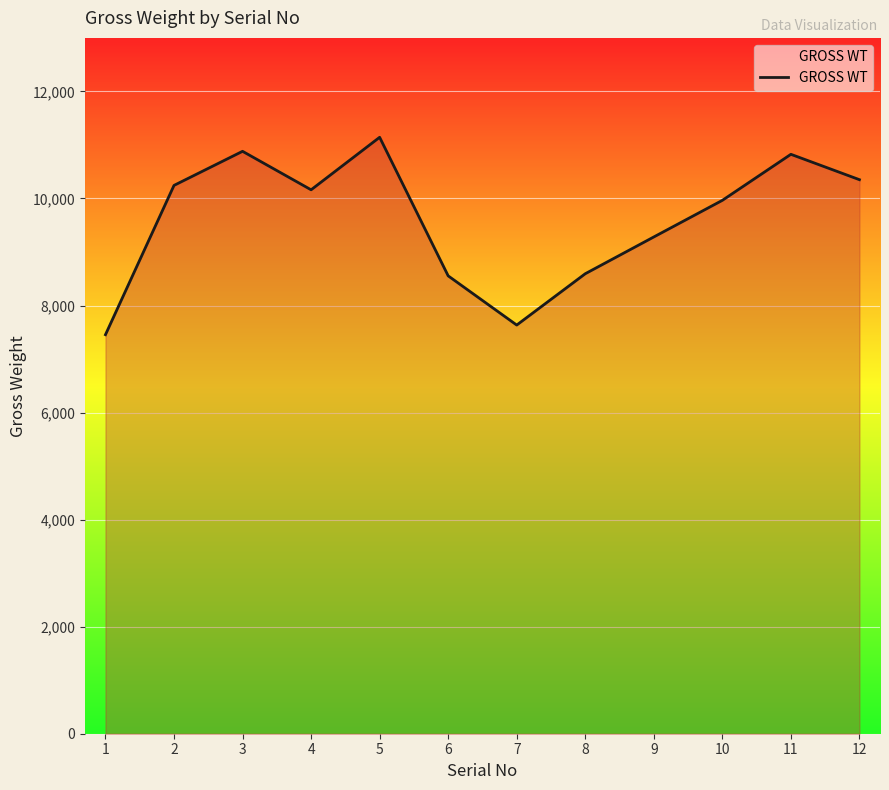

Where does the data first go above 10162?

2